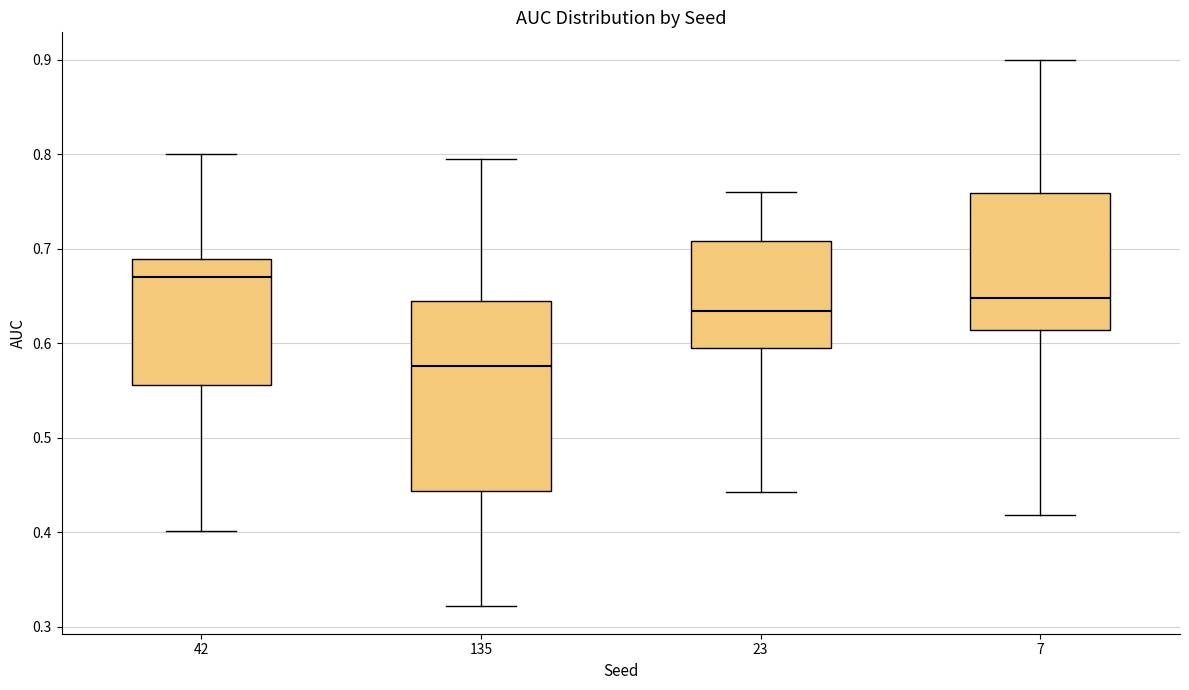

Which box is the tallest, from its lower edge to its upper edge?

135